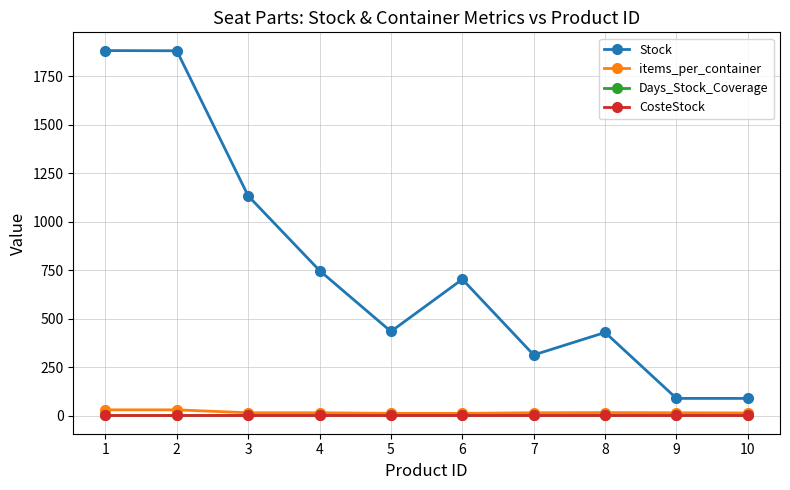

Between 7 and 9, which series saw the biggest shift?

Stock